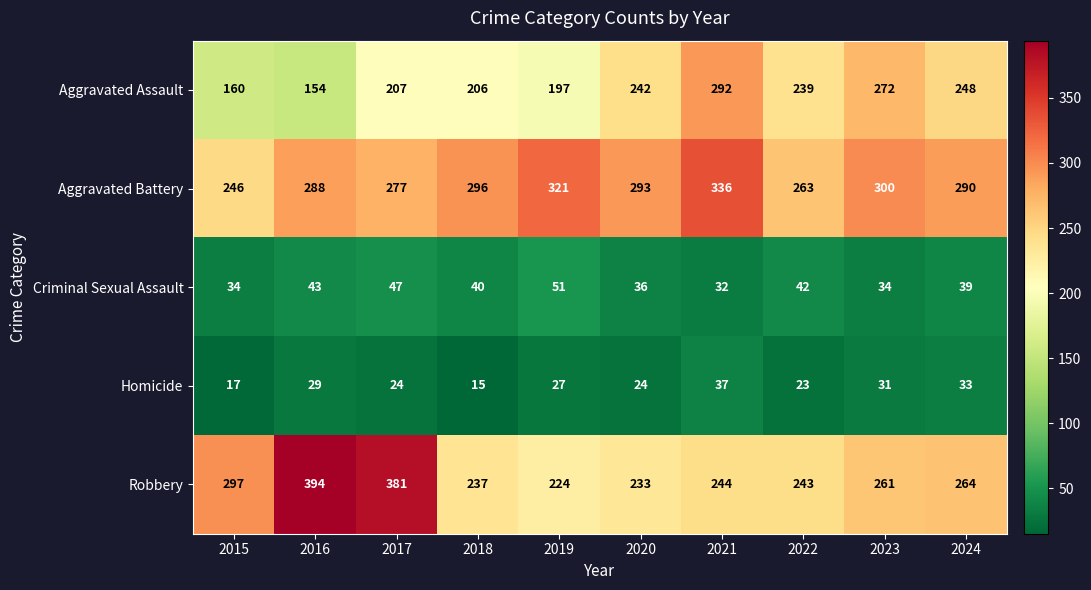

At how many categories does at least one series exceed 215?

10